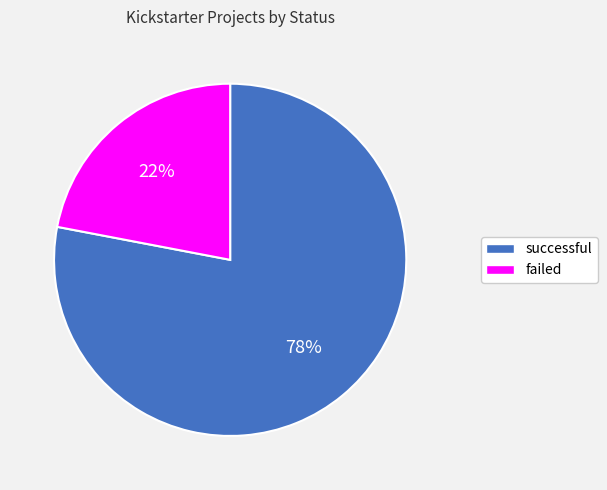

Is it true that failed is 22% of the pie?

True